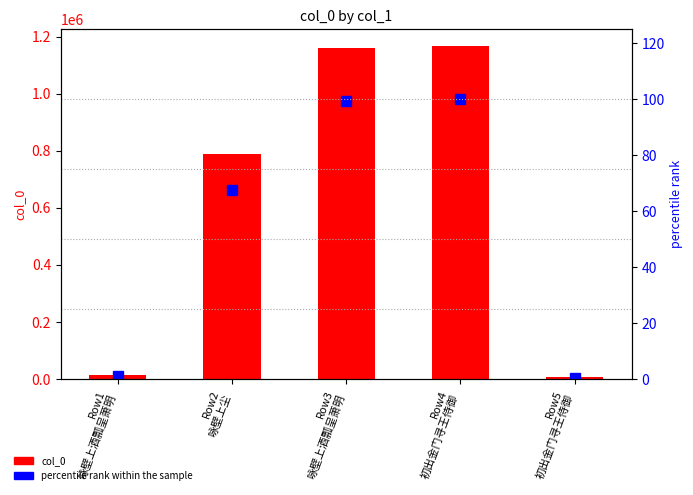

What is the average value of the col_0 series?

626978.8